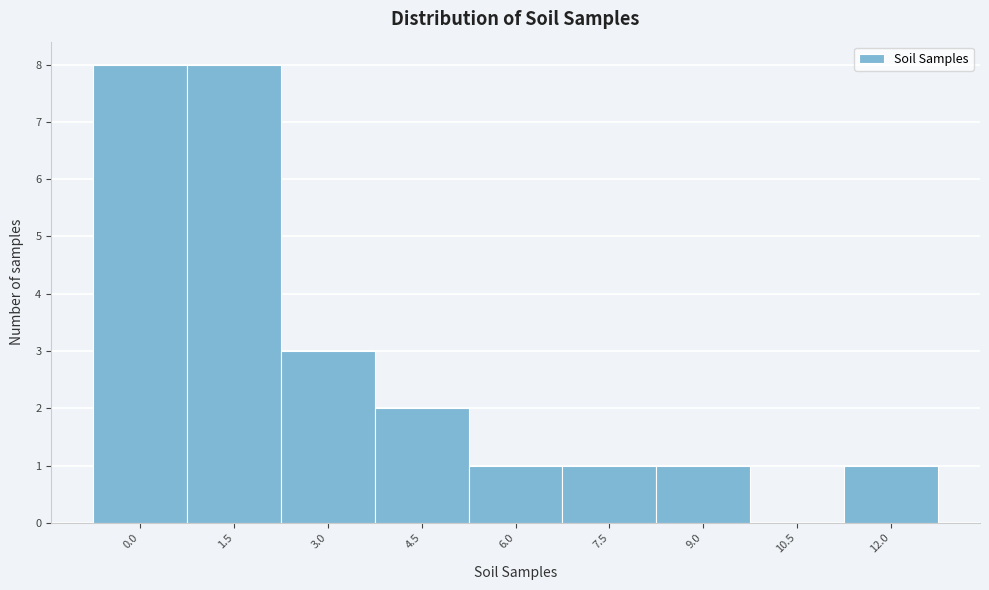

Reading left to right, what are all the values shown in this chart?

0.0=8	1.5=8	3.0=3	4.5=2	6.0=1	7.5=1	9.0=1	10.5=0	12.0=1